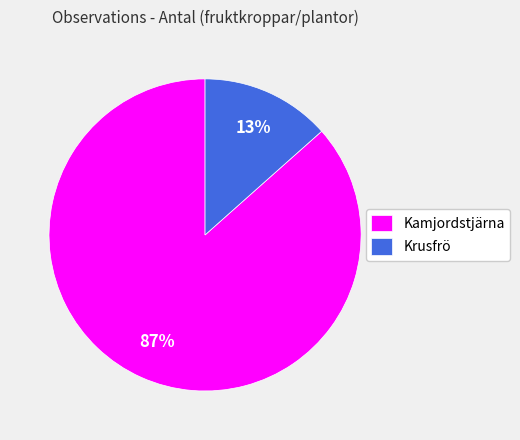

Is there any slice that represents more than half of the pie?

Yes